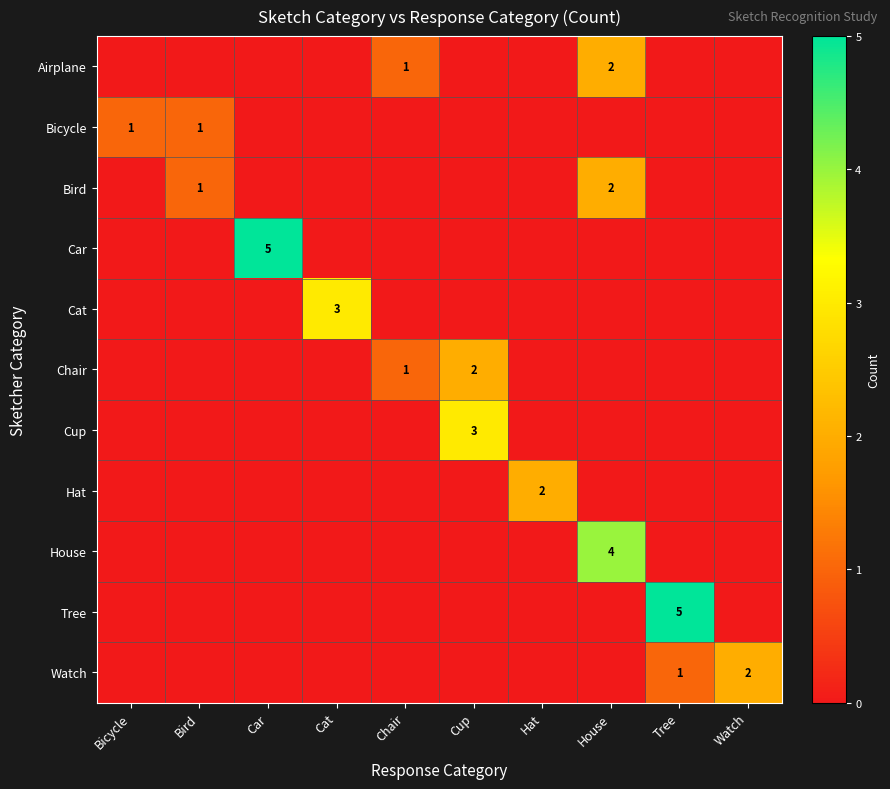

What is the approximate value of Hat at Hat?

2